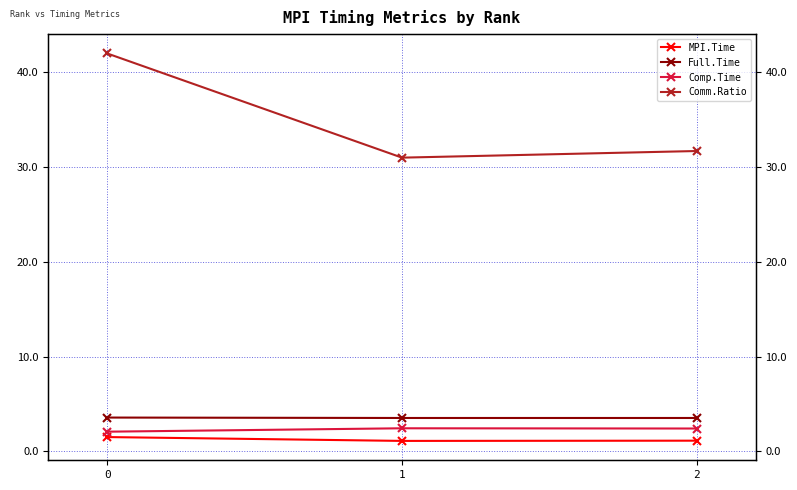

Which series changed the most between 0 and 1?

Comm.Ratio